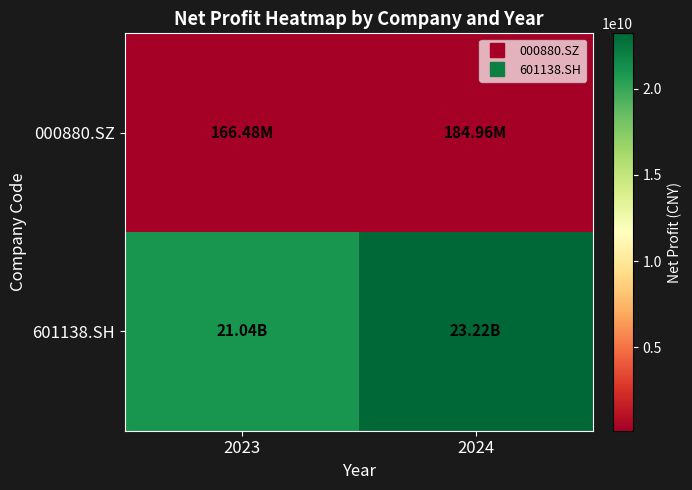

Reading left to right, what are all the values shown in this chart?

000880.SZ: 2023=166479095.2	2024=184963429.2
601138.SH: 2023=21040193000.0	2024=23216469000.0